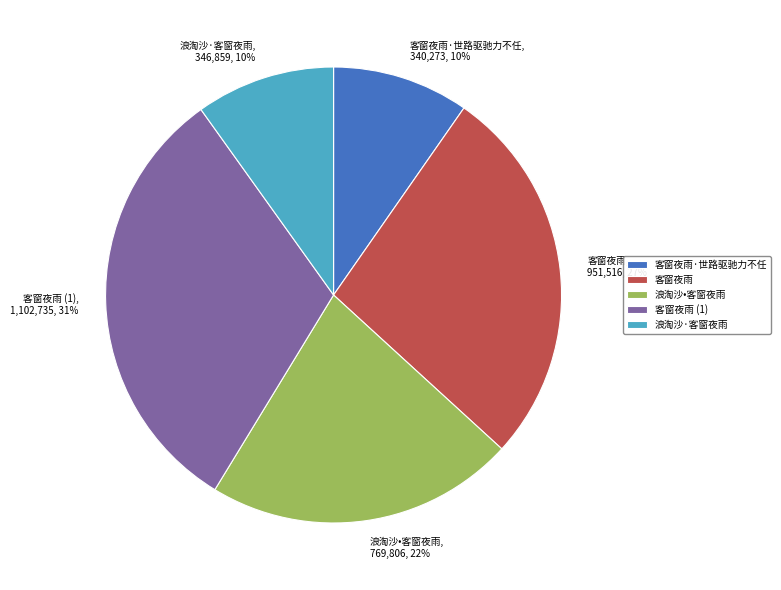

What is the ratio of the value at 客窗夜雨 to the value at 浪淘沙•客窗夜雨?

1.2